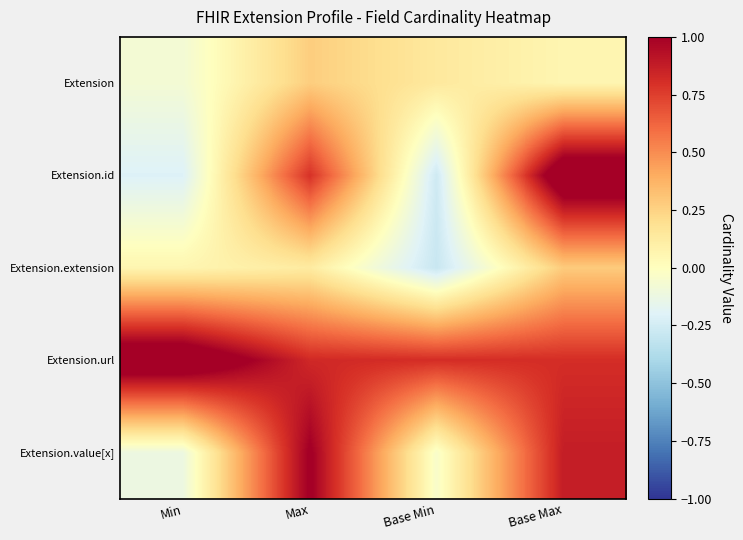

Which series changed the most between Min and Base Max?

Extension.id